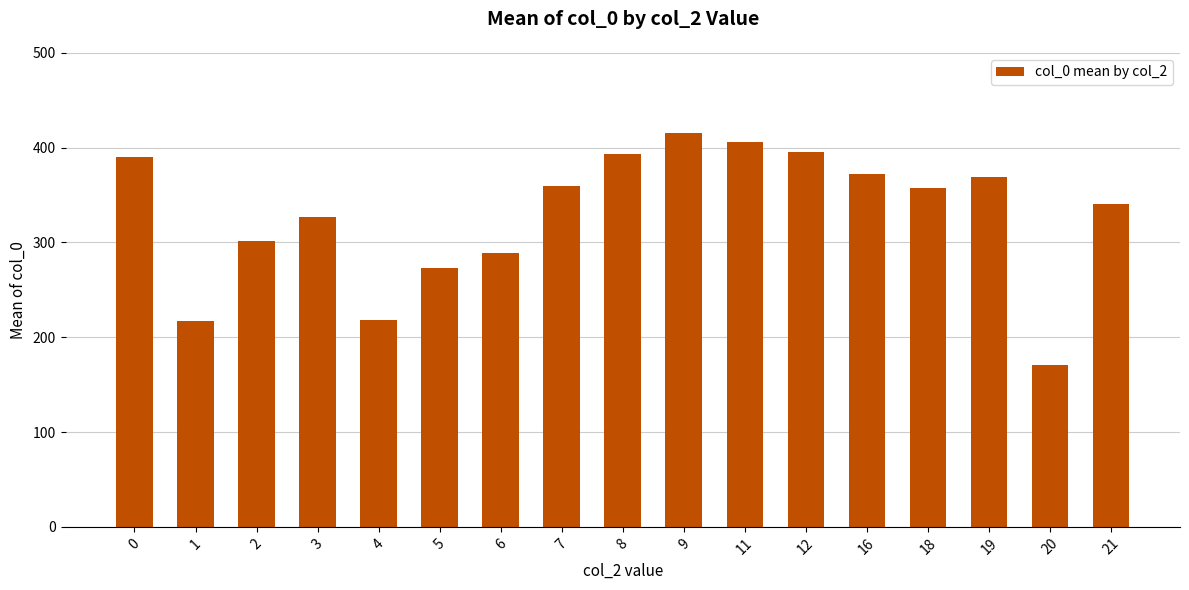

What is the approximate value at 16?

372.0